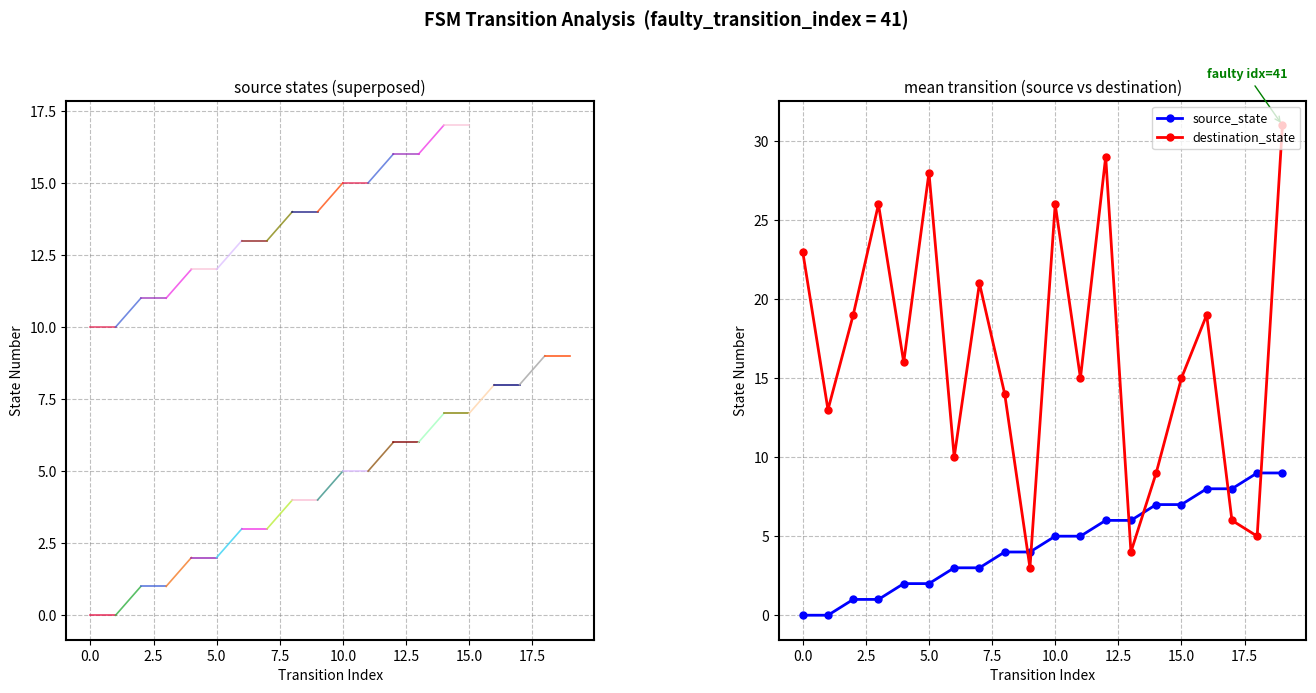

Which series has the largest total across all categories?

destination_state